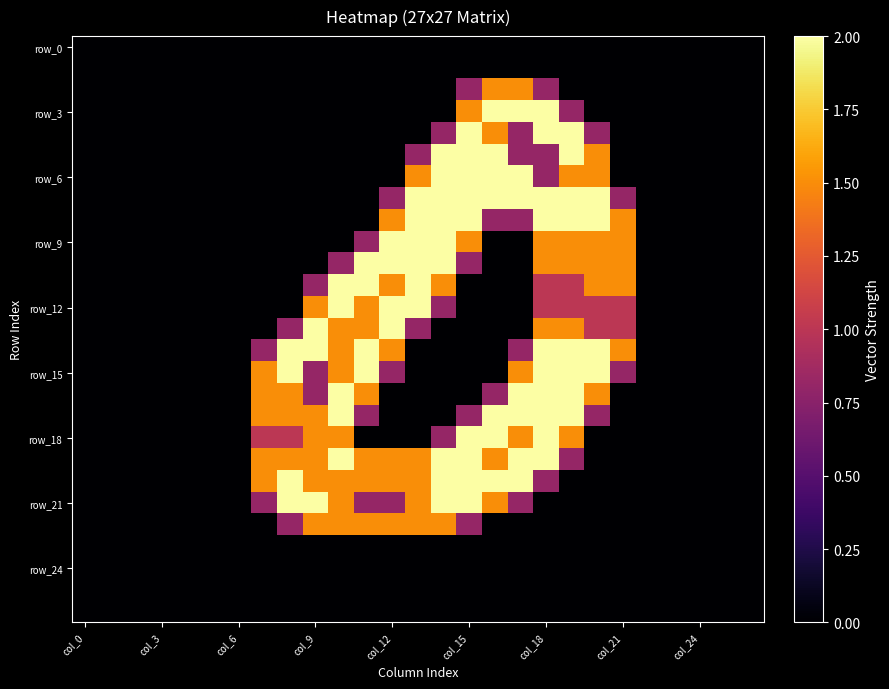

Count the number of categories in the chart.

27